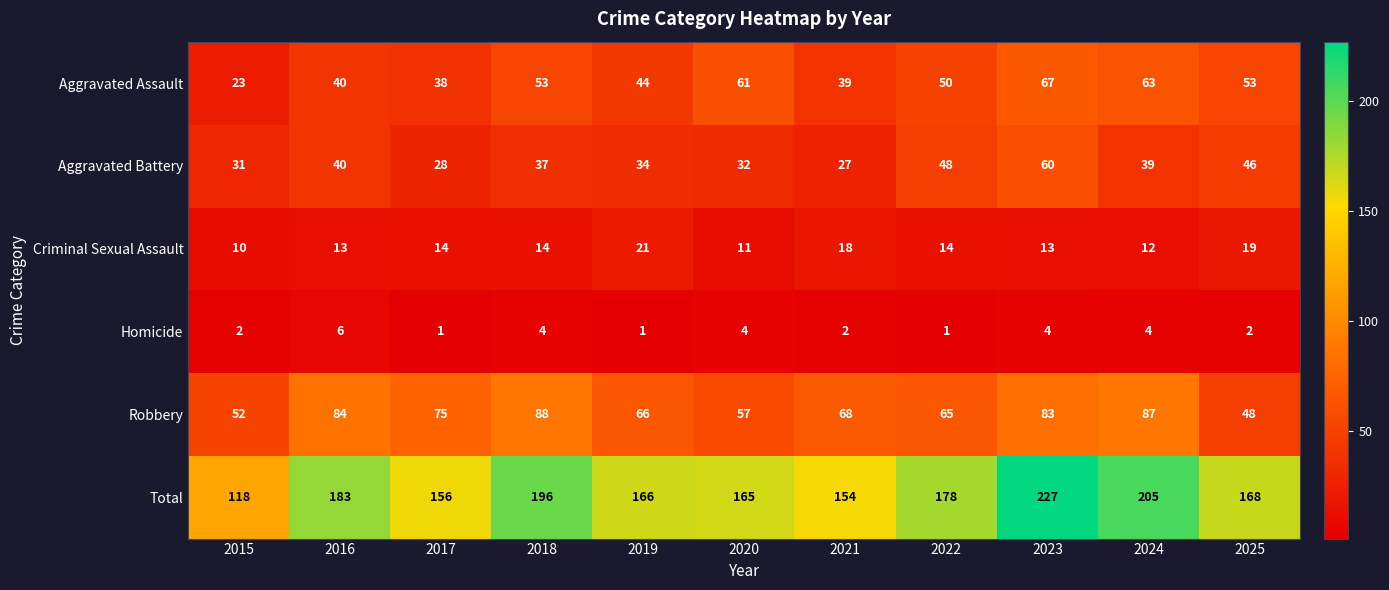

What value does the Homicide series have at 2018?

4